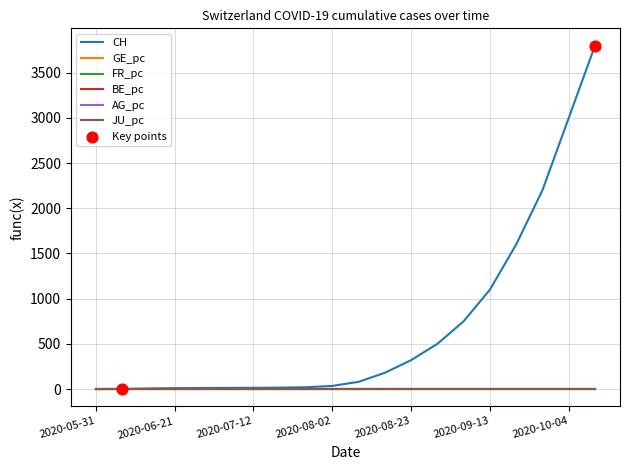

At how many categories does at least one series exceed 2515?

2